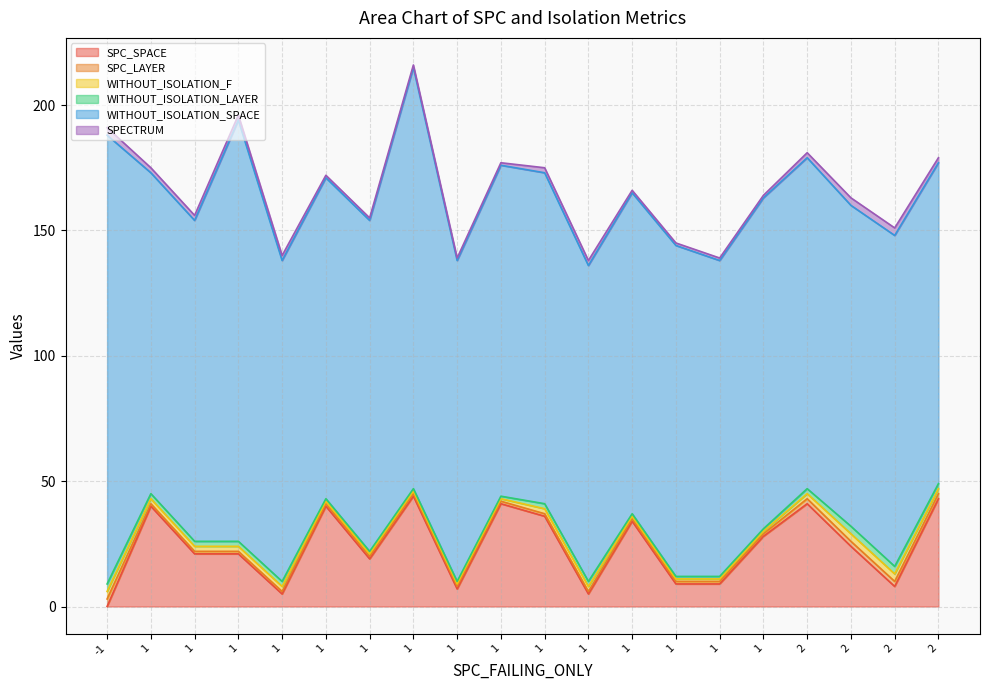

At 13, list the series in order from largest to smallest.

WITHOUT_ISOLATION_SPACE, SPC_SPACE, SPC_LAYER, WITHOUT_ISOLATION_F, WITHOUT_ISOLATION_LAYER, SPECTRUM